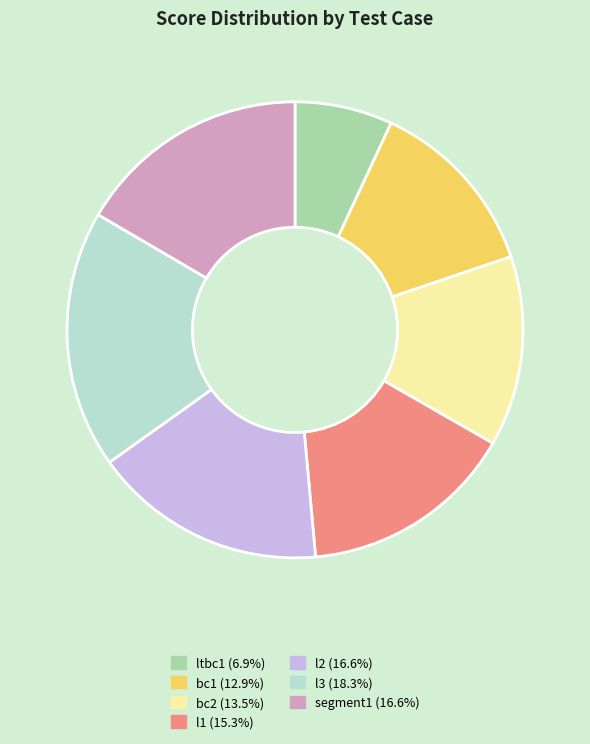

How many segments does this pie chart have?

7